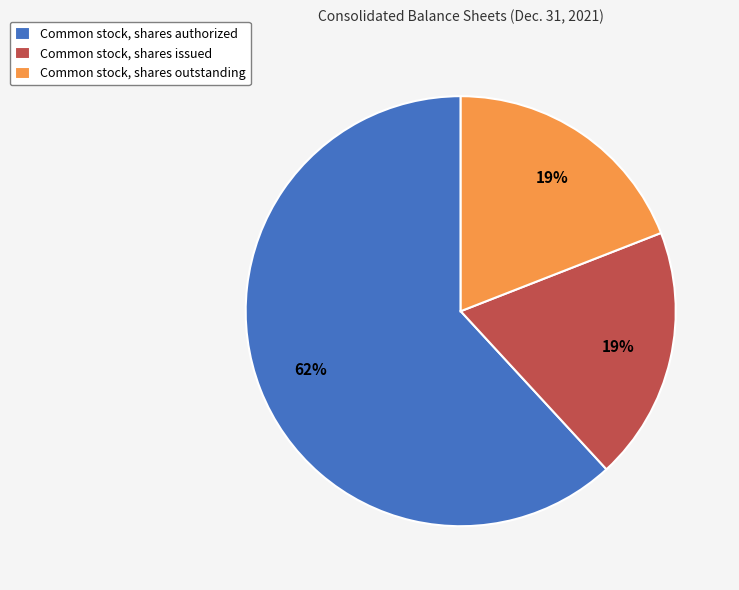

Does any single category account for the majority?

Yes